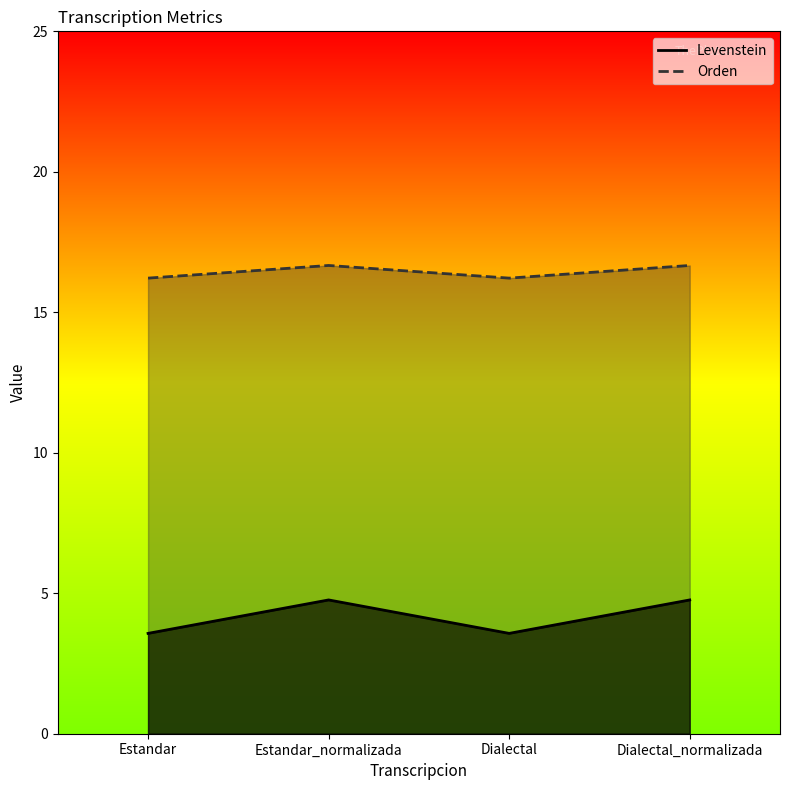

What value does the Levenstein series have at Dialectal_normalizada?

16.7